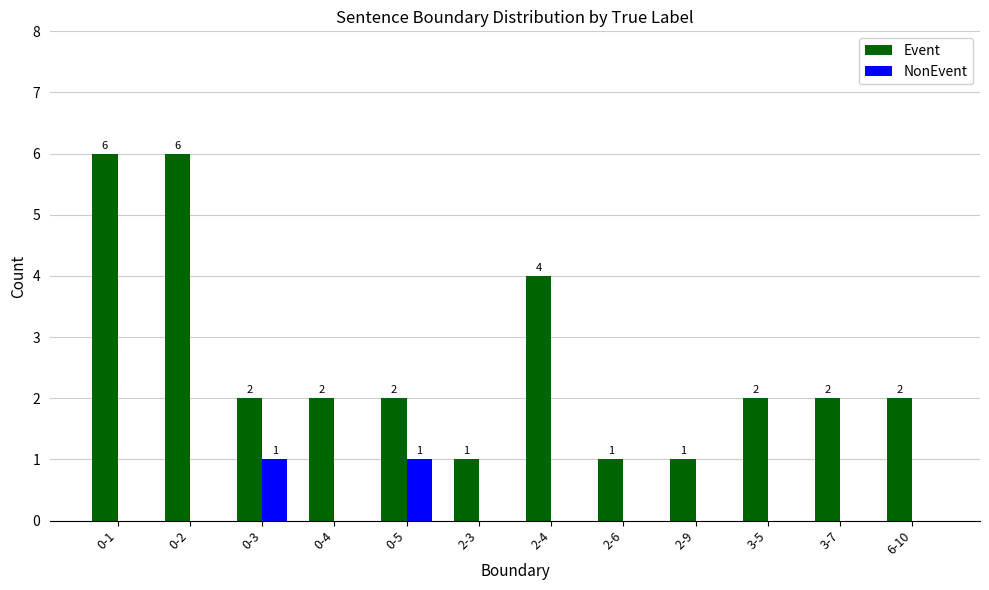

Are the bars horizontal?

No